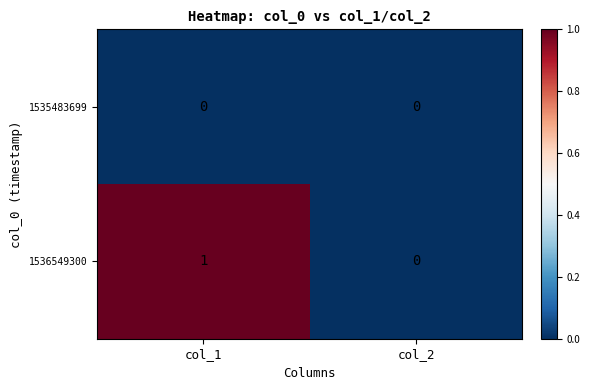

Which series changed the most between col_1 and col_2?

1536549300